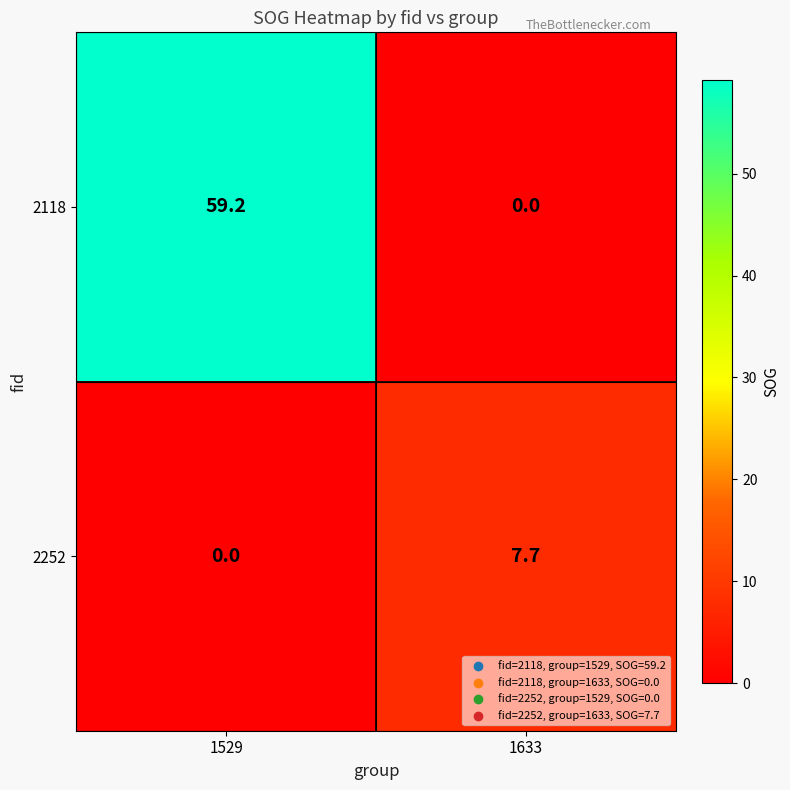

Is it true that 2118 equals 34.0 at 1529?

False